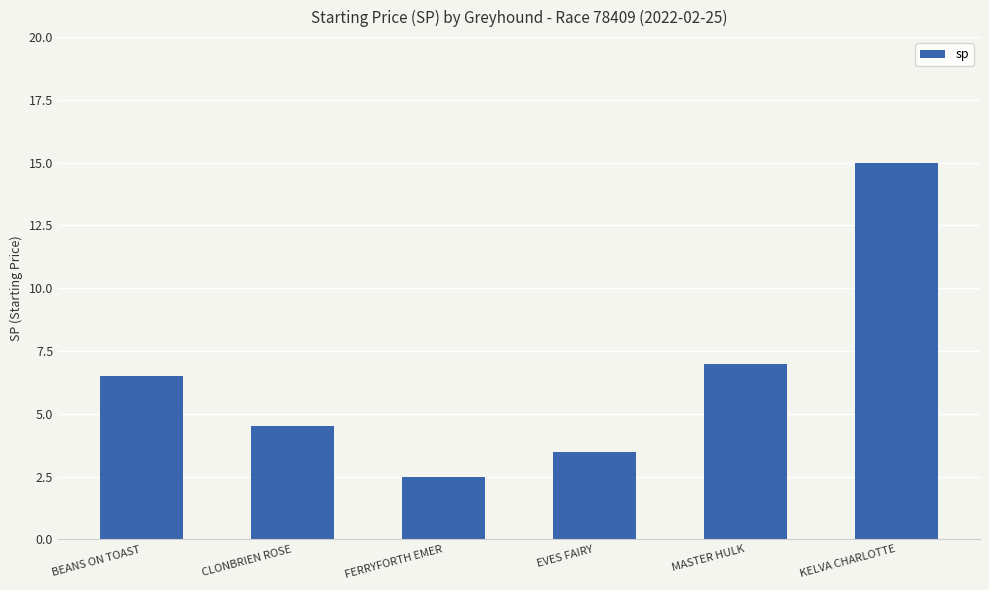

What is the label of the 1st bar from the left?

BEANS ON TOAST